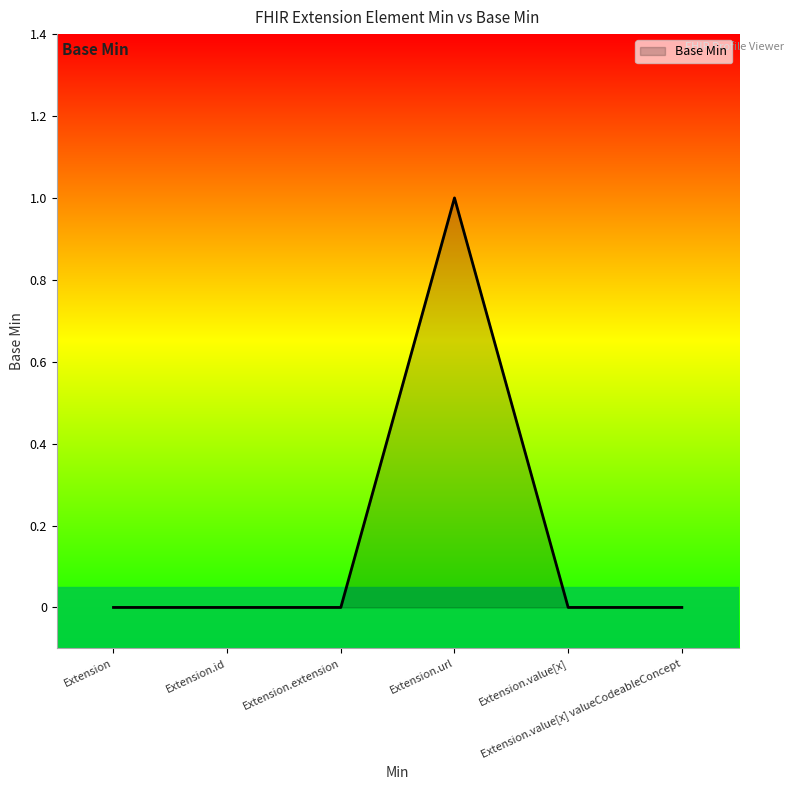

True or false: the data has more than 0 interior local peaks.

True